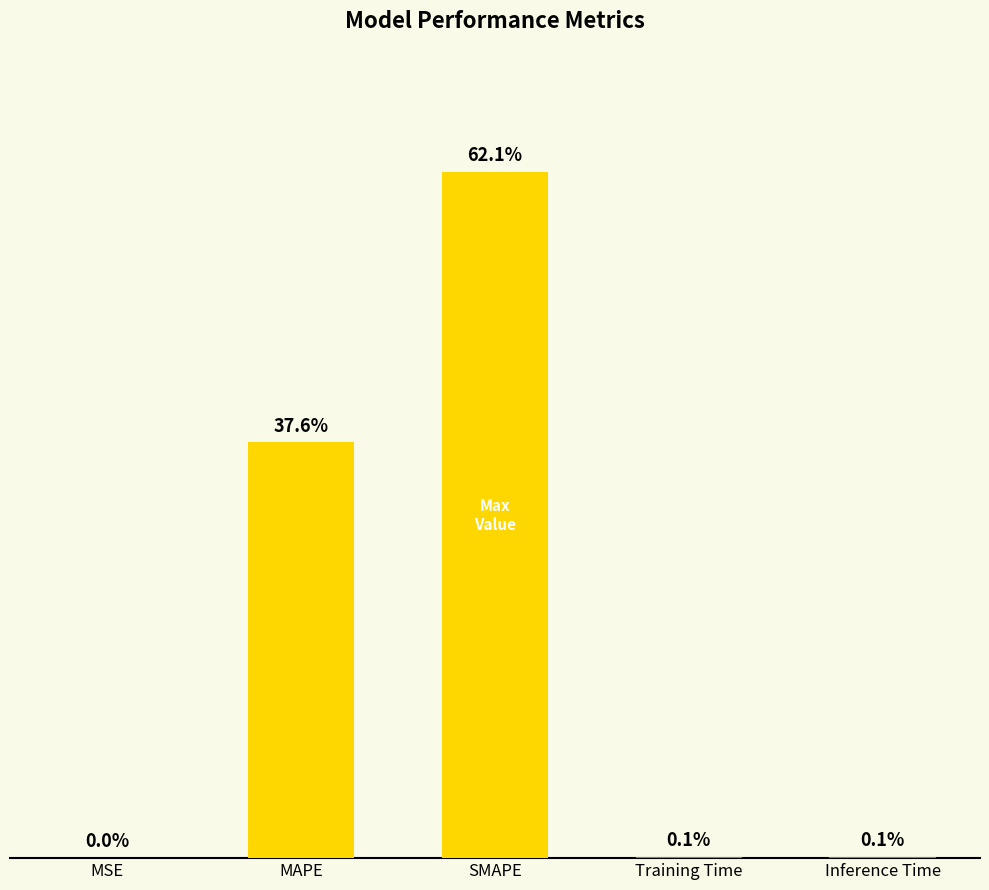

What is the label of the 2nd bar from the right?

Training Time